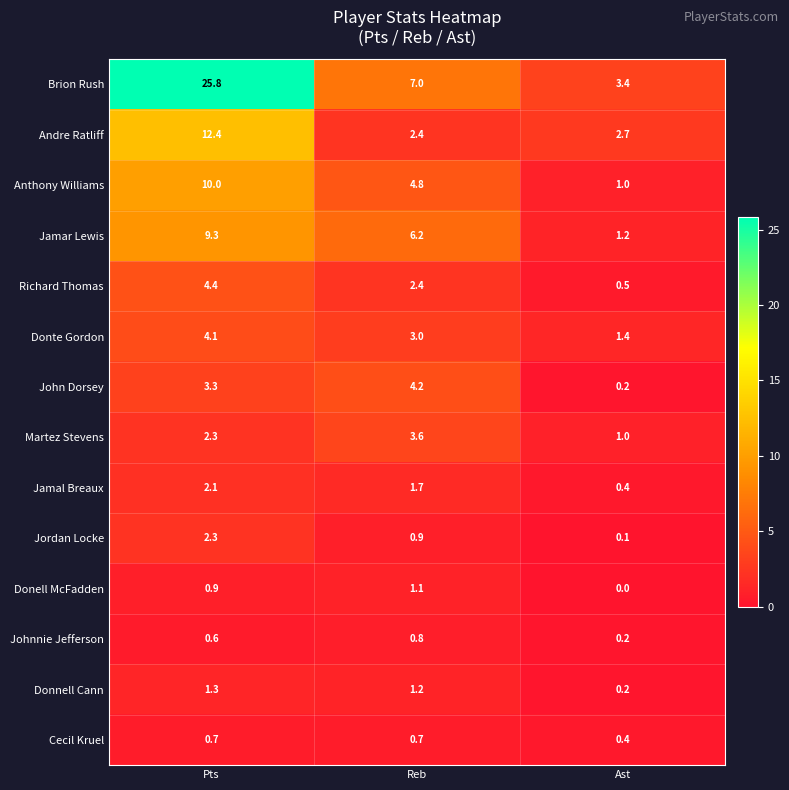

List the series in order of their peak value, lowest first.

Cecil Kruel, Johnnie Jefferson, Donell McFadden, Donnell Cann, Jamal Breaux, Jordan Locke, Martez Stevens, Donte Gordon, John Dorsey, Richard Thomas, Jamar Lewis, Anthony Williams, Andre Ratliff, Brion Rush